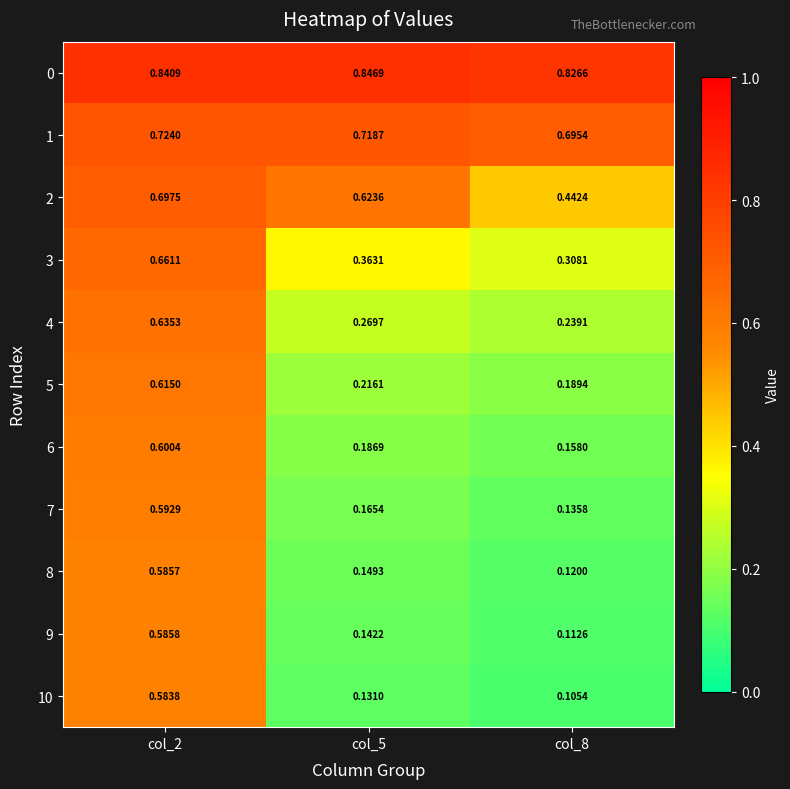

Is the value of 10 at col_5 greater than the value of 5 at col_8?

No